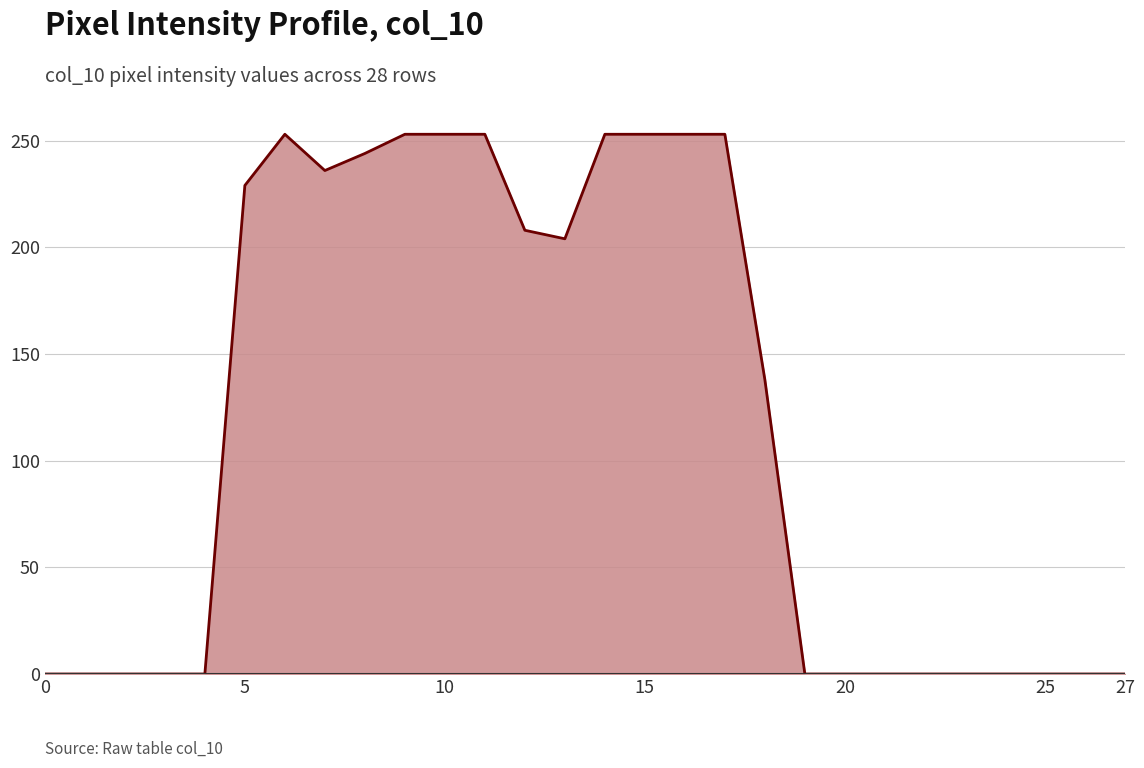

What is the maximum value shown in the chart?

253